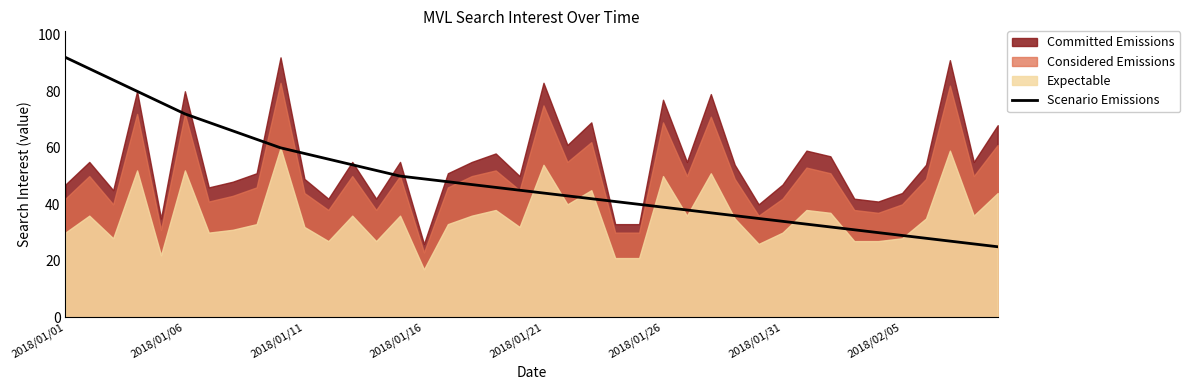

Which category has the highest value in the Scenario Emissions series?

2018/01/01